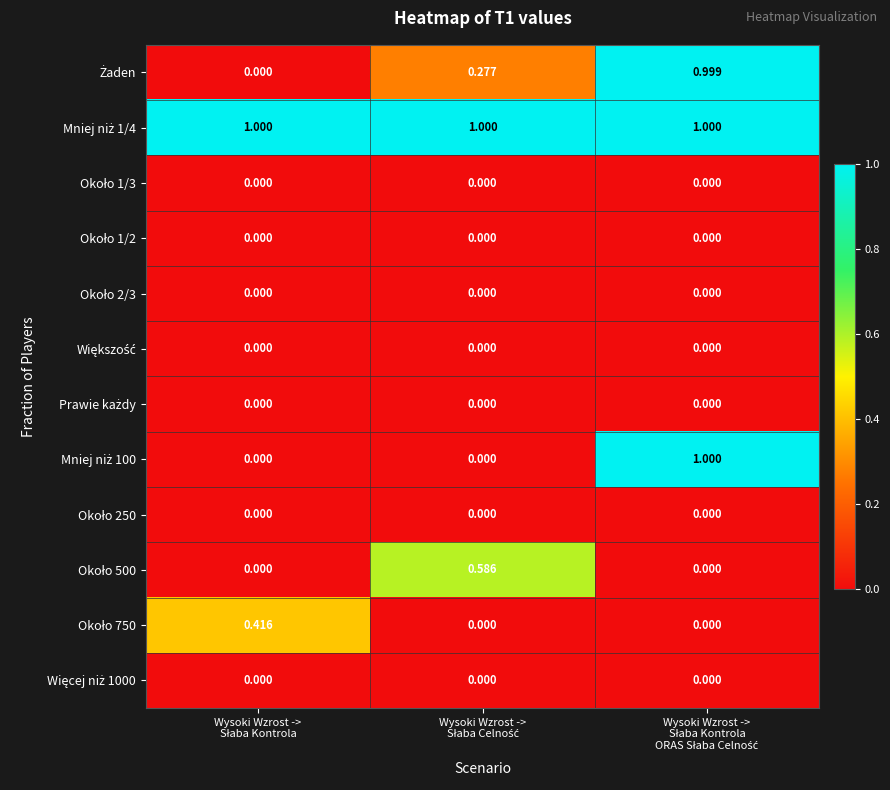

Count the number of categories in the chart.

3